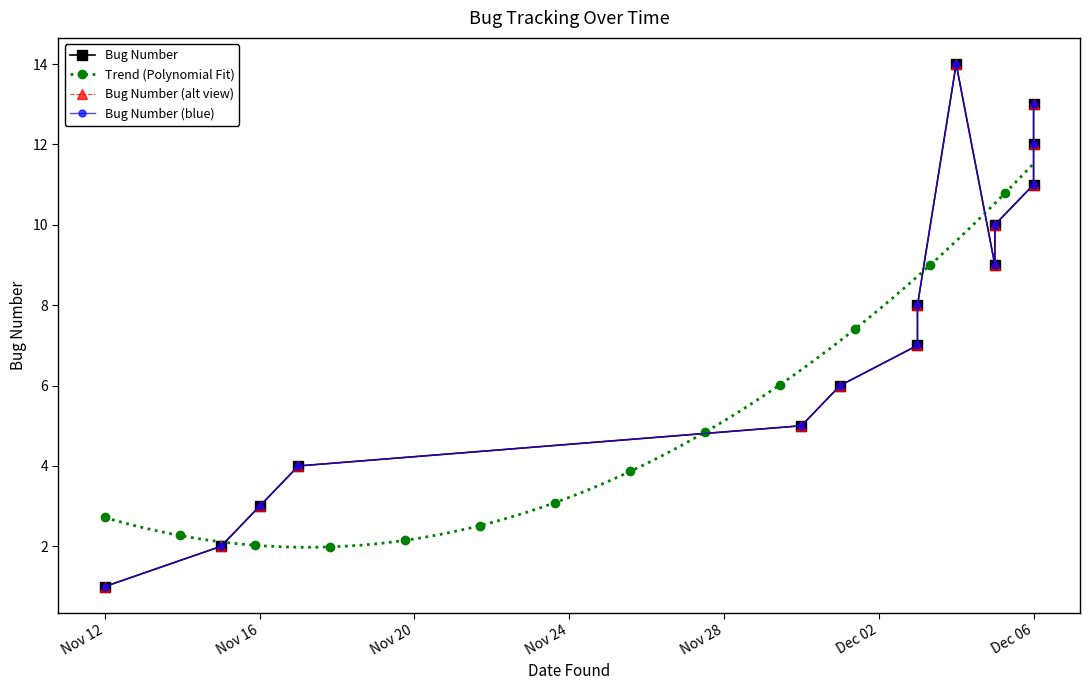

What is the maximum value for Trend (Polynomial Fit)?

11.5